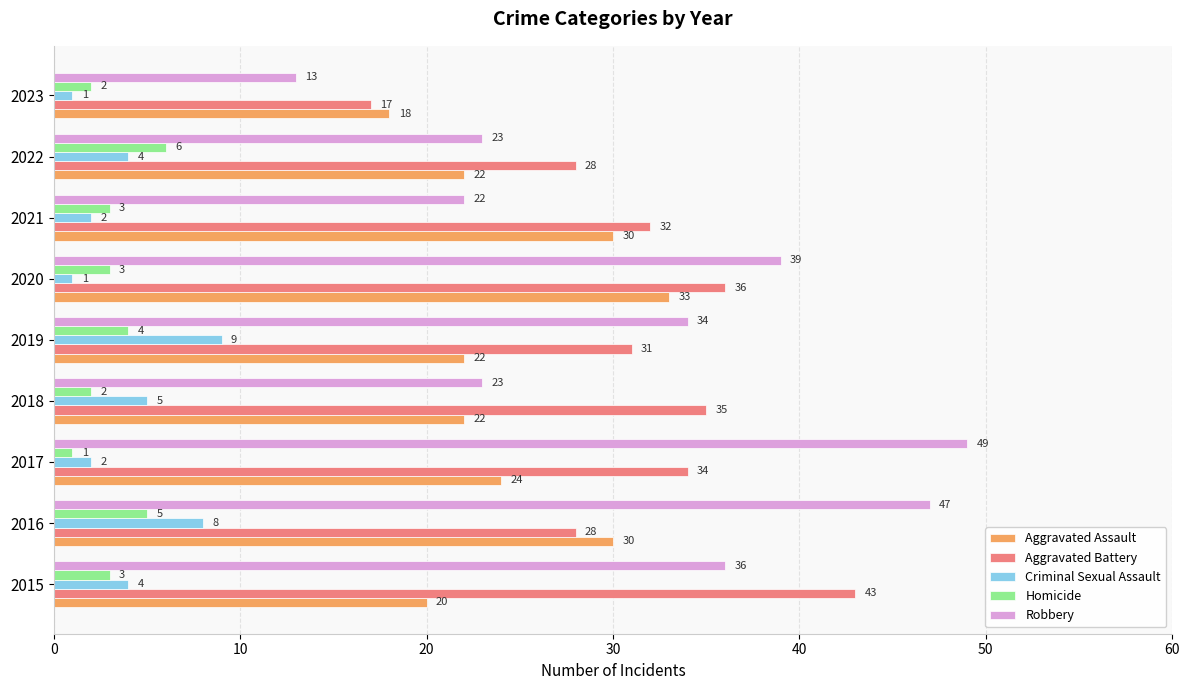

Count the number of categories in the chart.

9